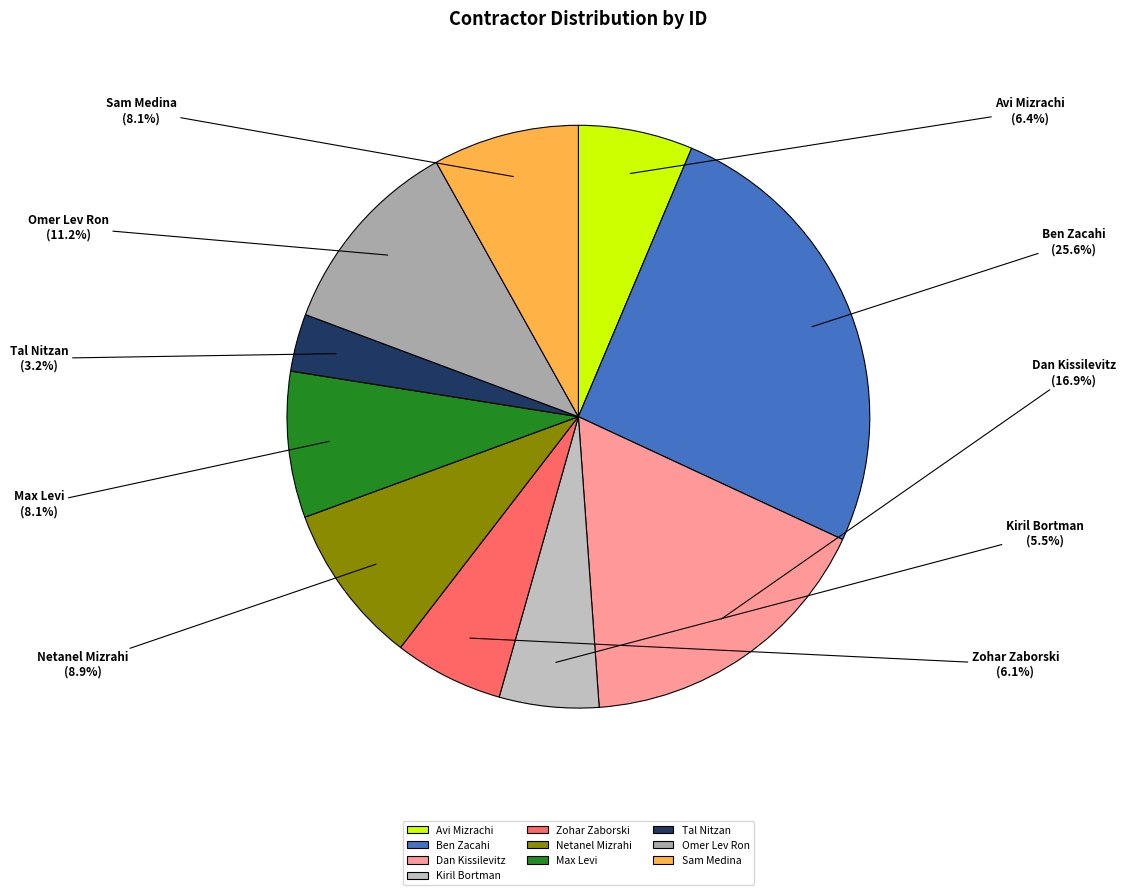

Is it true that Sam Medina is 16% of the pie?

False